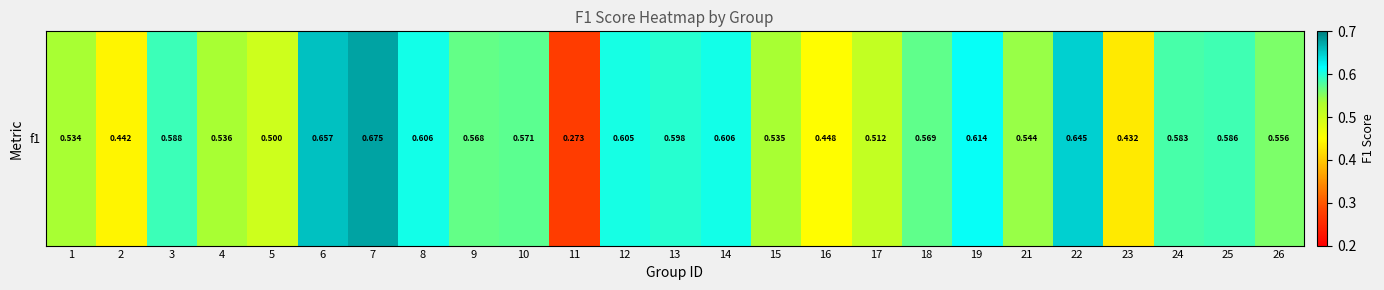

How many data points does each series have?

25